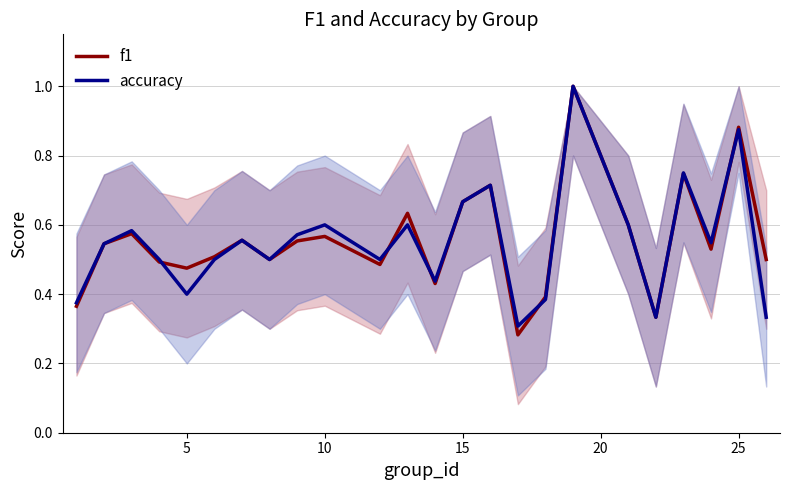

List the series in order of their peak value, highest first.

f1, accuracy